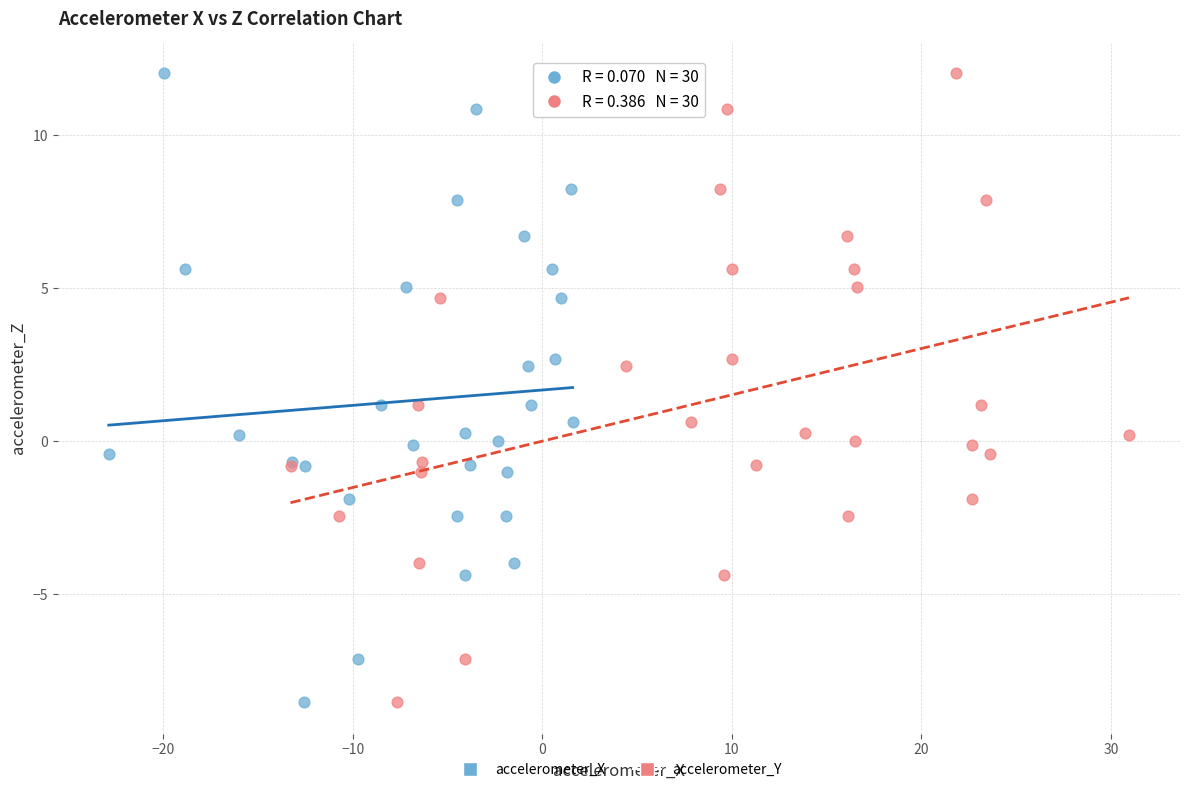

What are all the series names shown in the legend?

accelerometer_X, accelerometer_Y